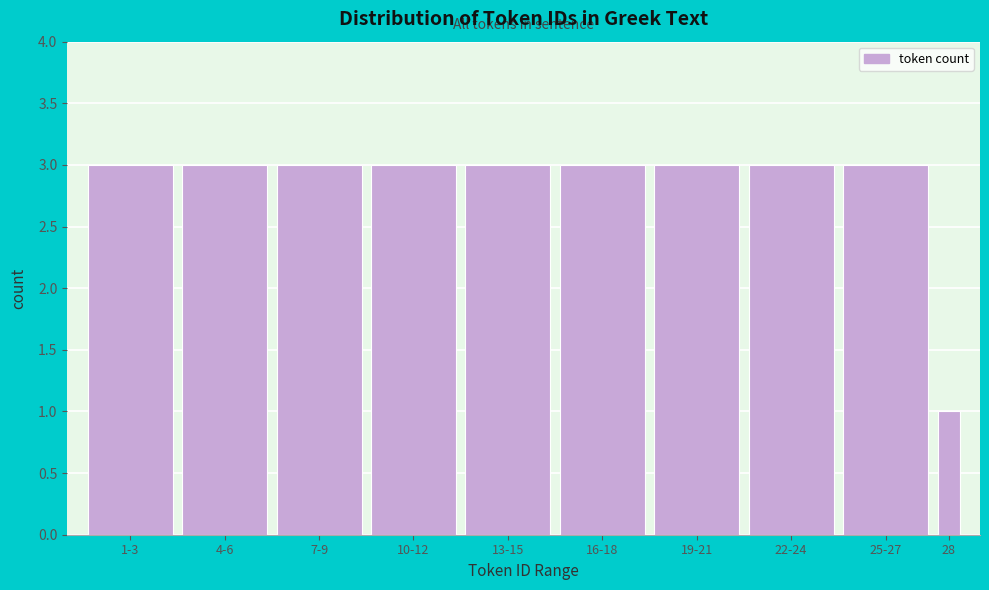

Reading left to right, list all the values displayed in this chart.

3	3	3	3	3	3	3	3	3	1